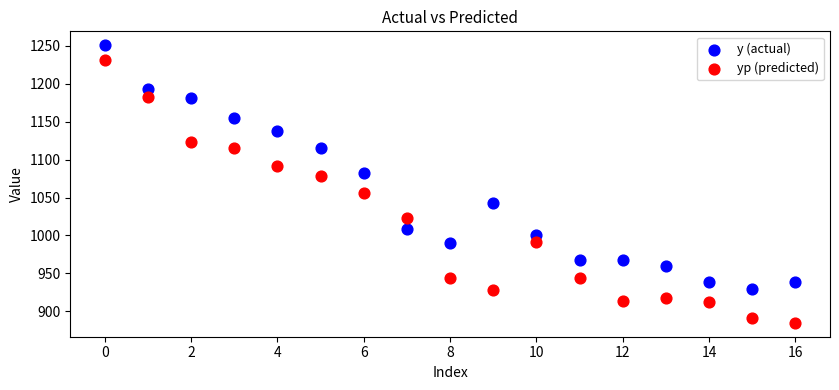

Which series reaches the minimum Y coordinate?

yp (predicted)